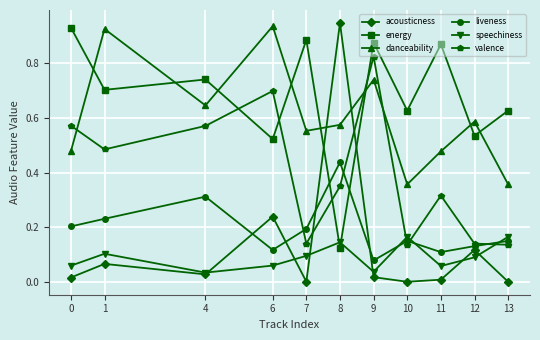

In valence, how many points are lower than both neighbors (excluding endpoints)?

3